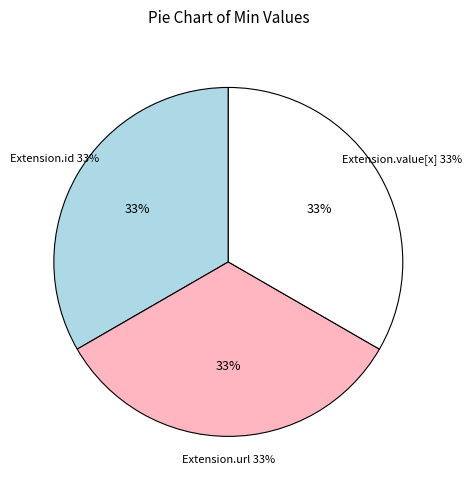

Does Extension.value[x] account for over 50% of the chart?

No